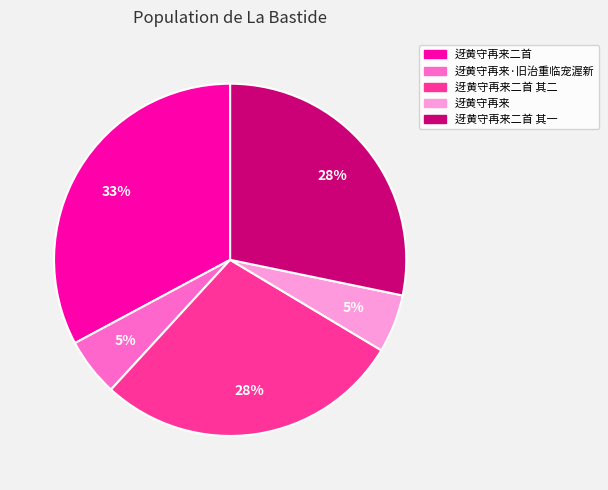

To the nearest percent, what is the average slice percentage?

20%